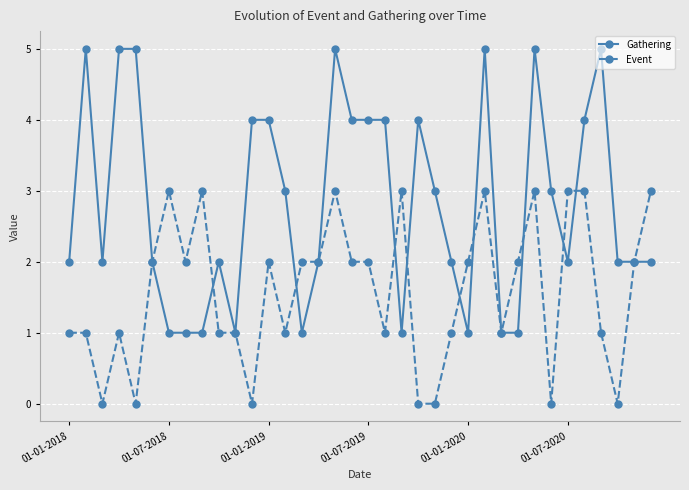

List the series in order of their peak value, lowest first.

Event, Gathering